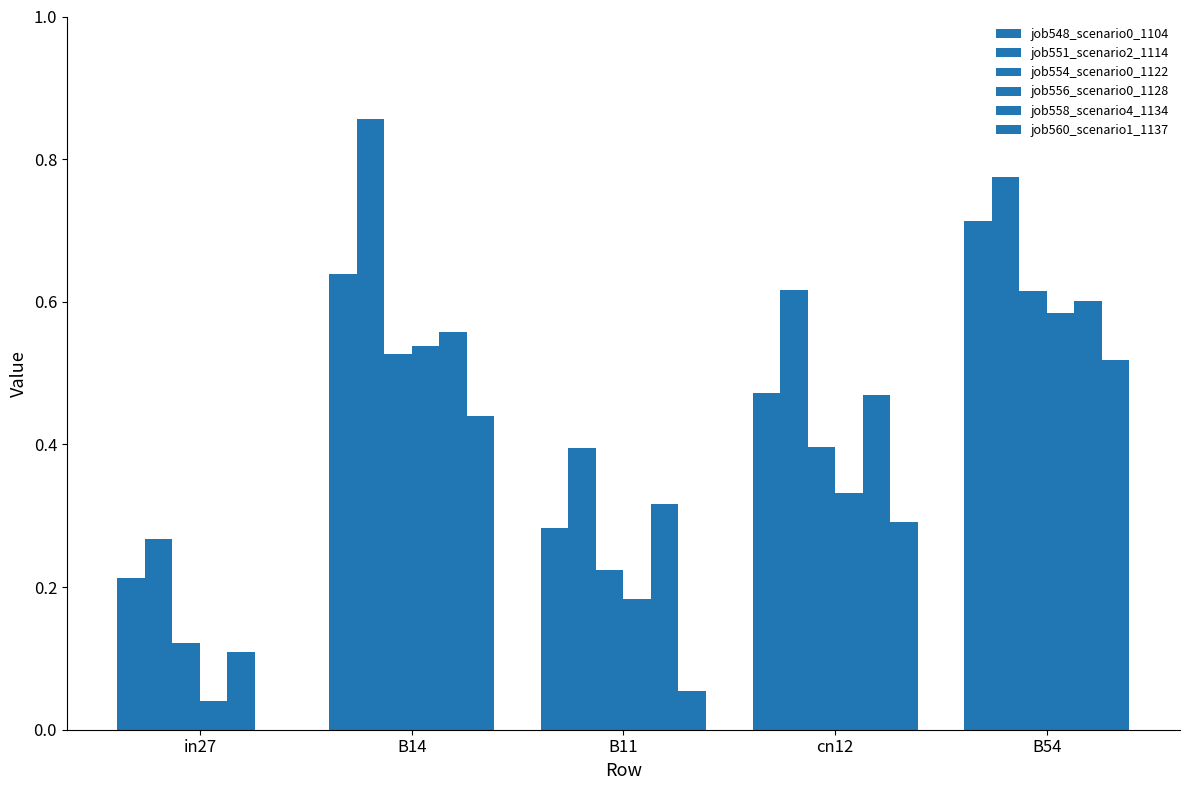

What is the average value of the job556_scenario0_1128 series?

0.3